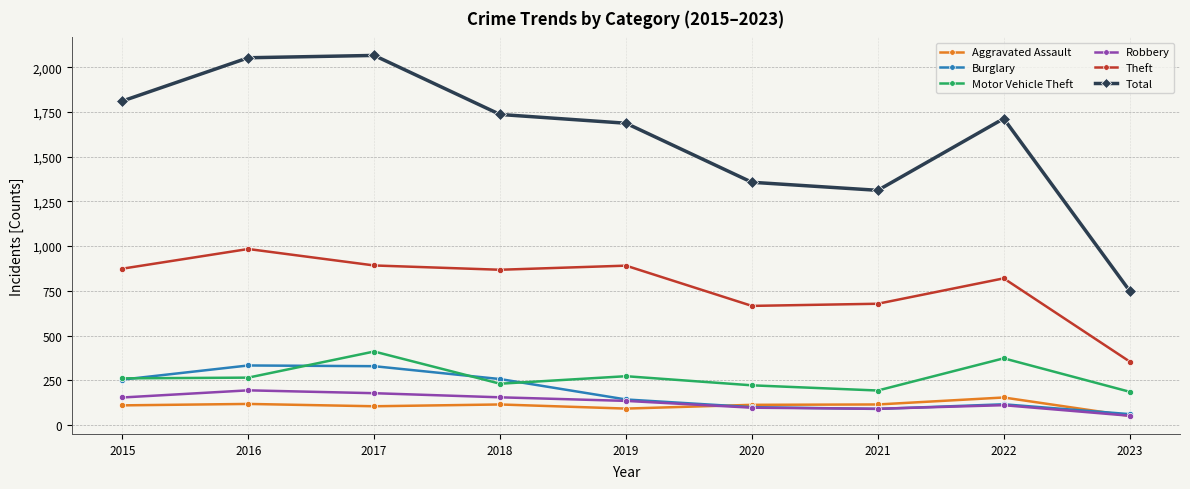

The value of Aggravated Assault at 2016 is 118. True or false?

True